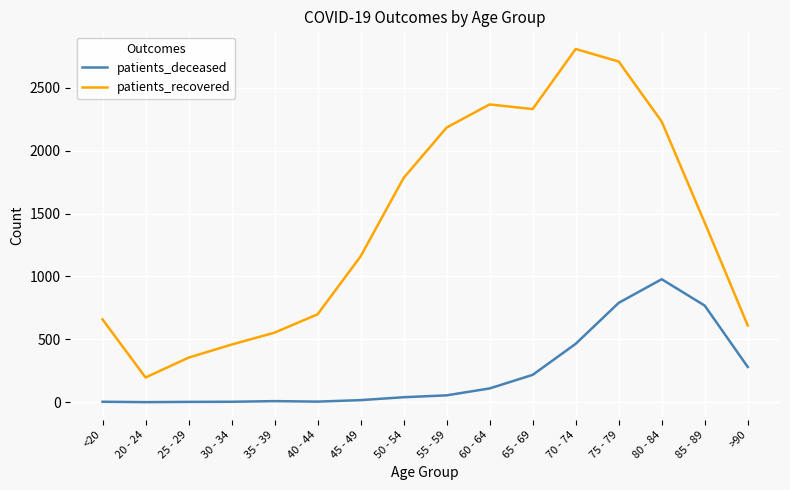

The patients_recovered series shows 2332 at 65 - 69. True or false?

True